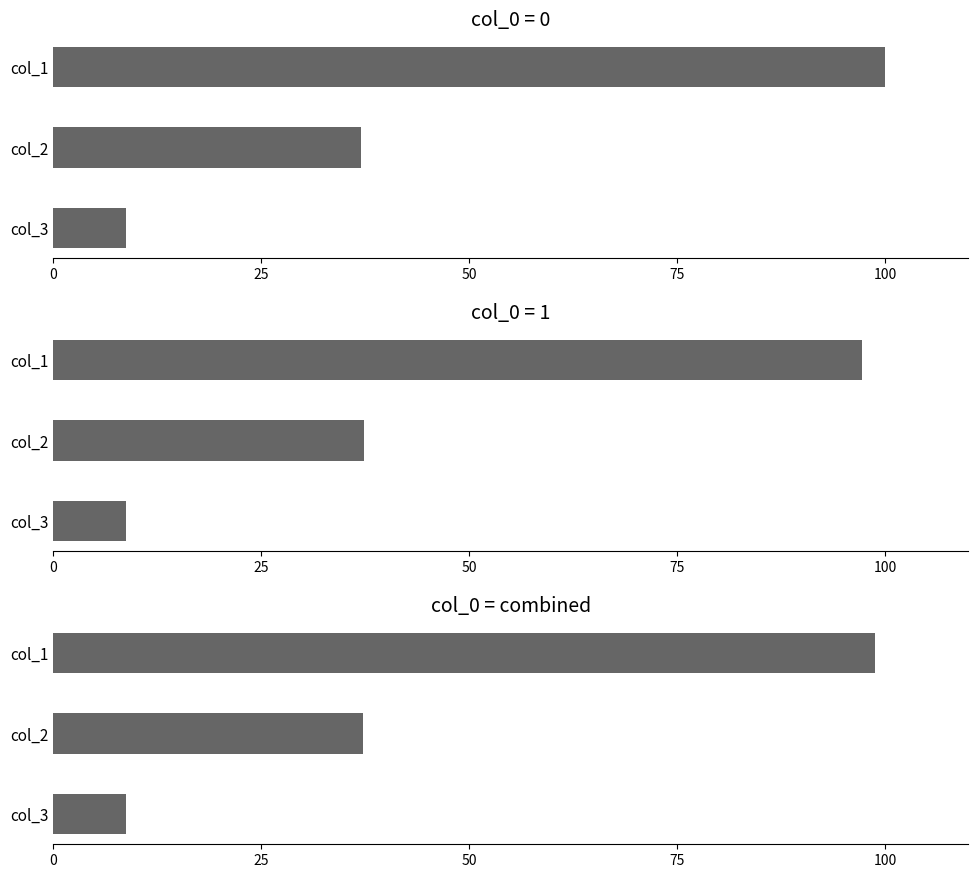

What is the smallest value displayed?

8.7